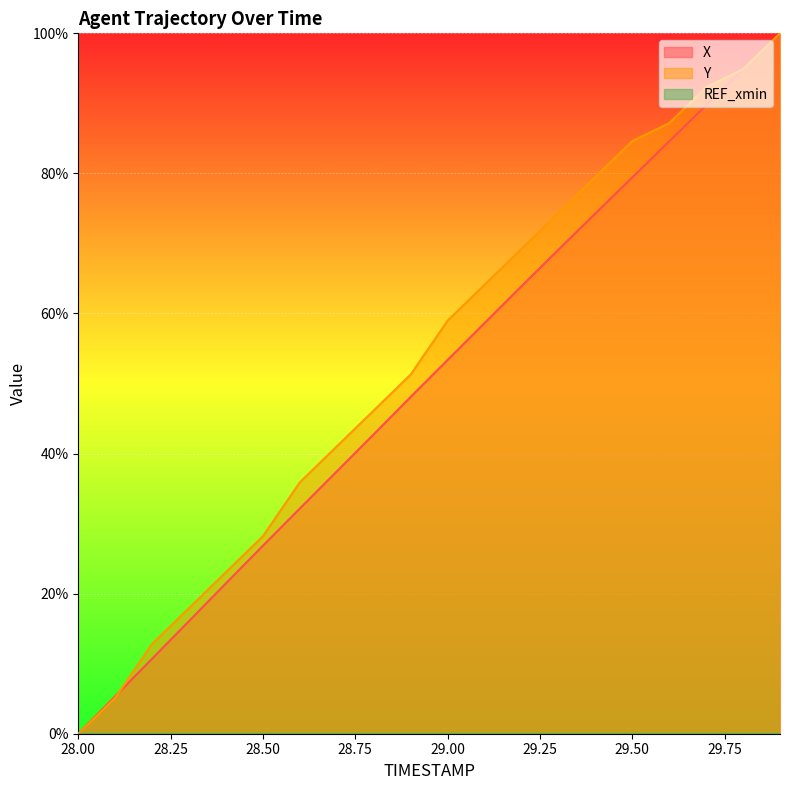

At which label does X reach its minimum?

28.00